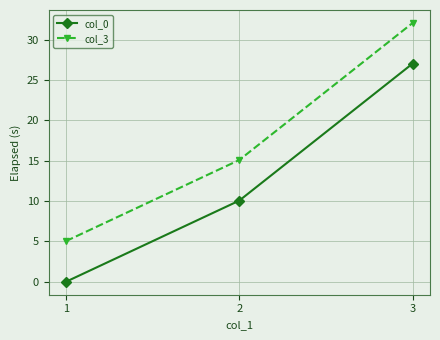

What is the difference between the maximum and second lowest values in the col_3 series?

17.0